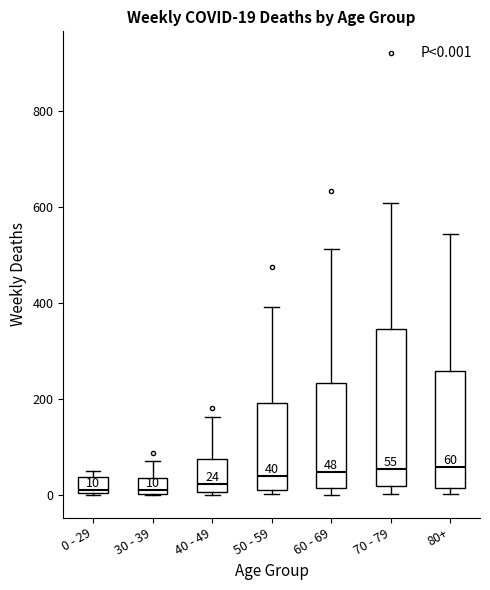

Comparing the boxes themselves (not the whiskers), which one is the tallest?

70 - 79